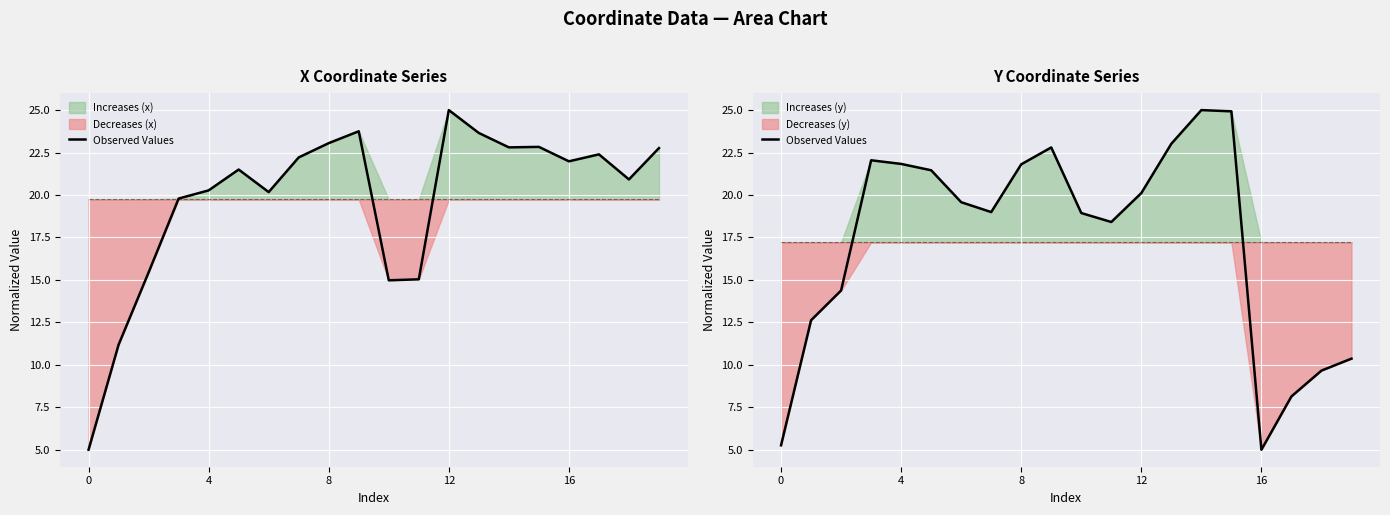

What is the label of the 10th point from the right?

10